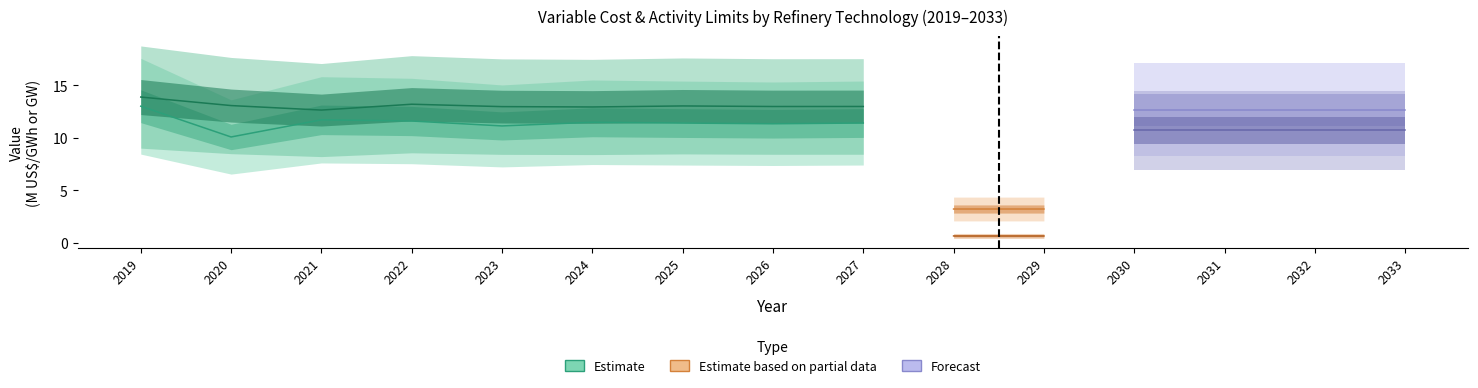

Which category has the highest value in the REF_DSL UpperLimit series?

2019